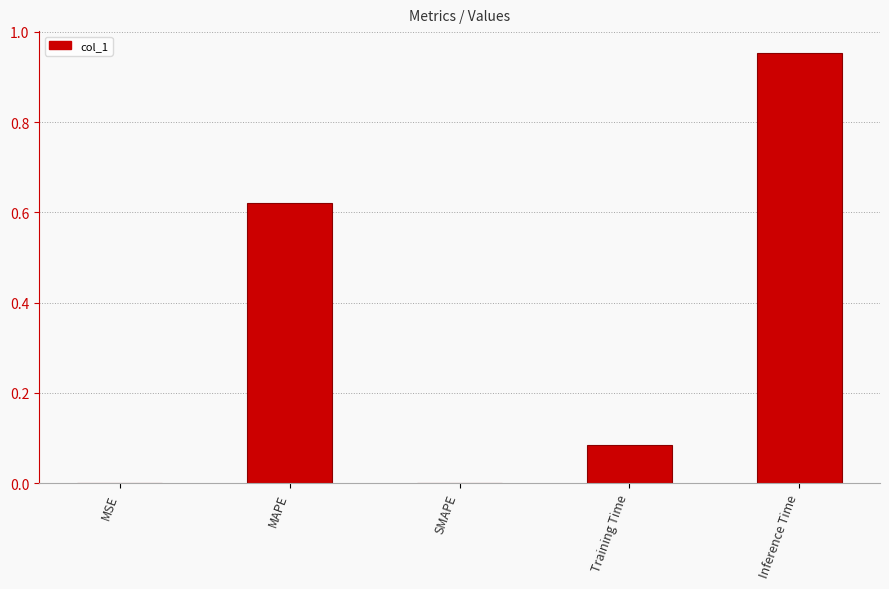

True or false: the data shows 0.0 at MSE.

True